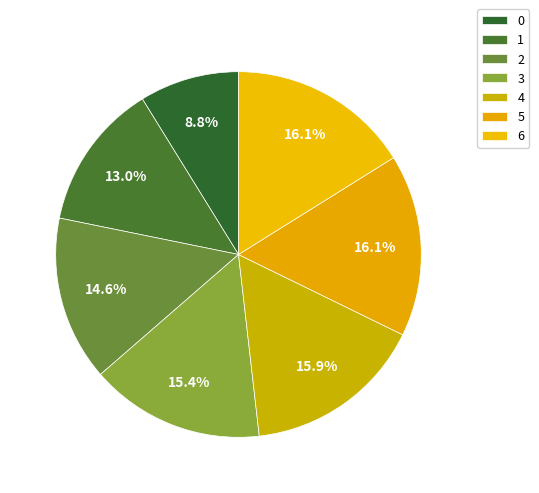

How many slices are in this pie chart?

7